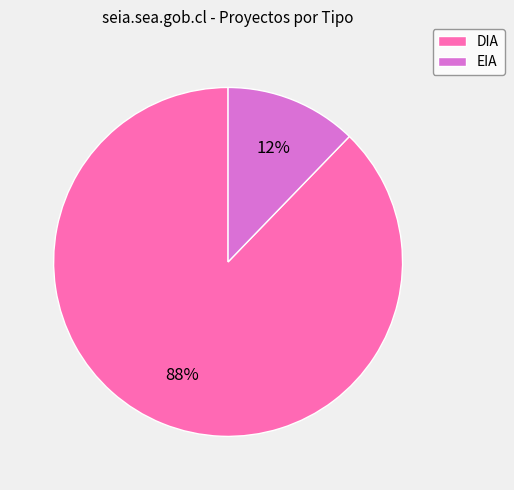

To the nearest percent, what is the difference between the EIA and DIA slice percentages?

76%